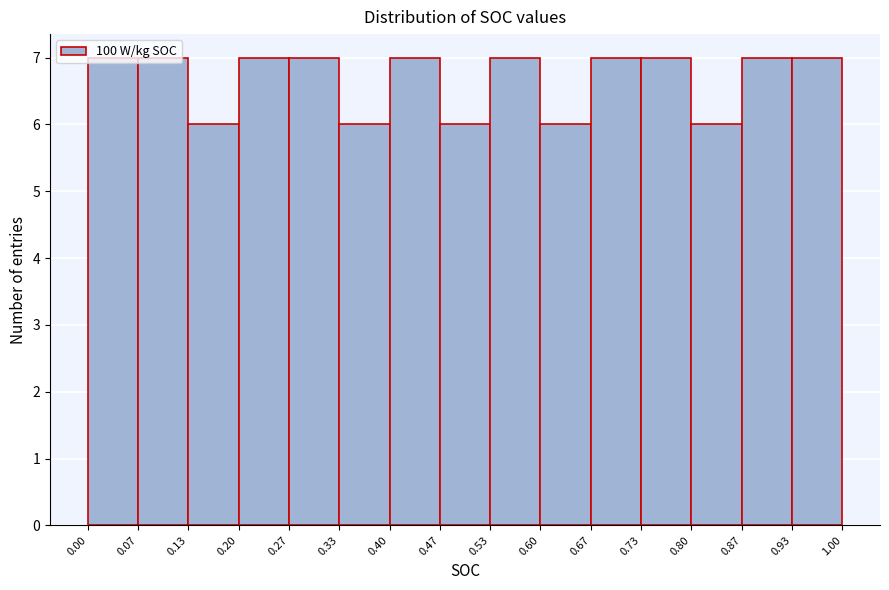

Reading left to right, list every bar in this chart as the range it spans on the x-axis followed by its height. The values are not printed on the chart, so give them approximately, as read against the axis.

0.00 to 0.07: 7
0.07 to 0.13: 7
0.13 to 0.20: 6
0.20 to 0.27: 7
0.27 to 0.33: 7
0.33 to 0.40: 6
0.40 to 0.47: 7
0.47 to 0.53: 6
0.53 to 0.60: 7
0.60 to 0.67: 6
0.67 to 0.73: 7
0.73 to 0.80: 7
0.80 to 0.87: 6
0.87 to 0.93: 7
0.93 to 1.00: 7